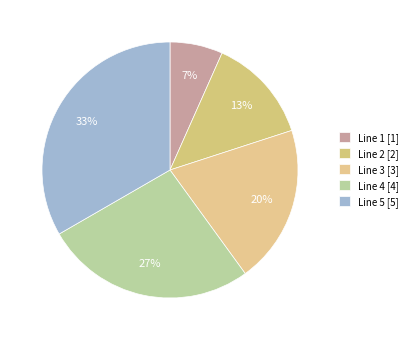

Which slice is the largest?

Line 5